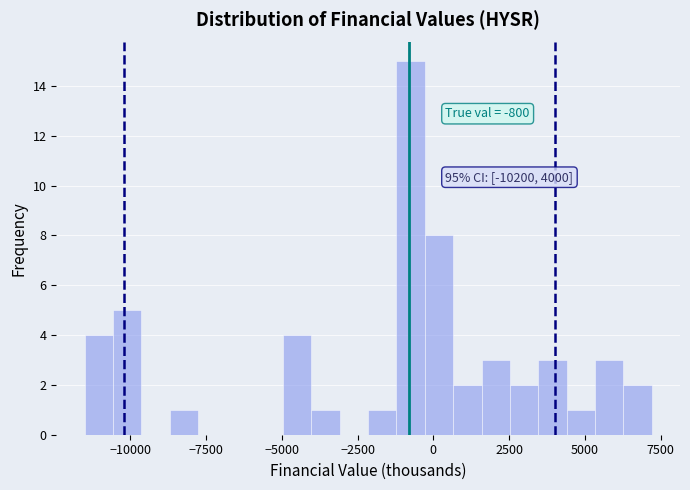

Read against the x-axis, roughly where is the centre of the tallest bar?

-500